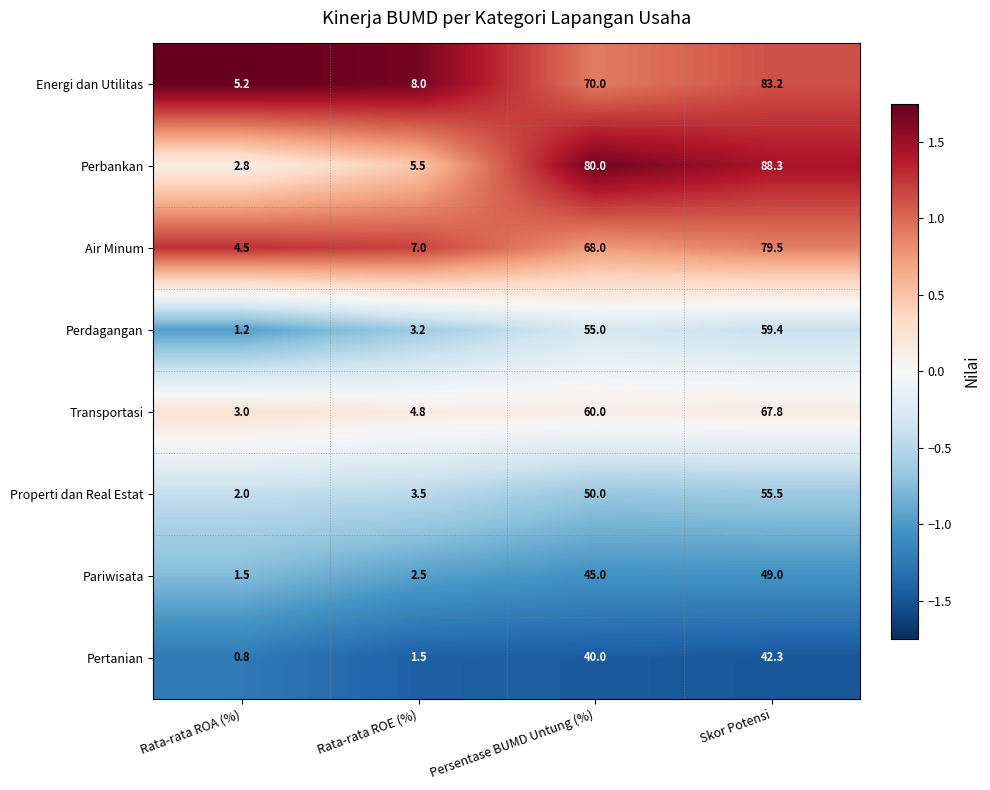

At which category is the sum across all series the highest?

Skor Potensi